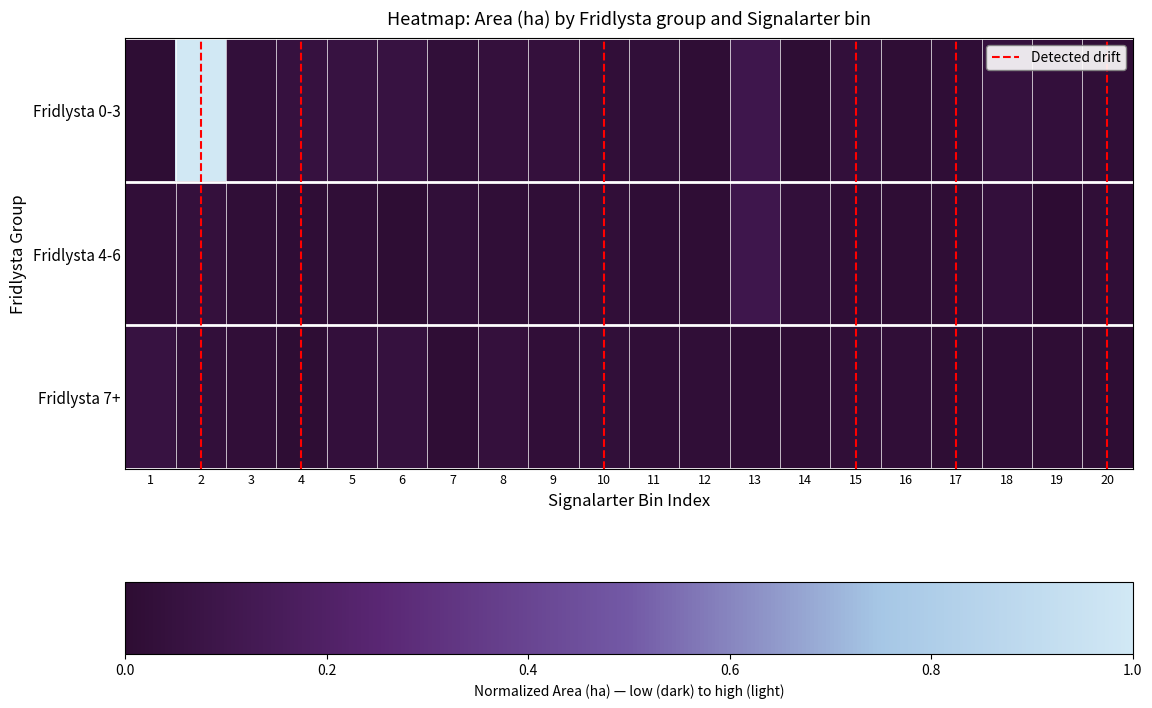

At how many categories does at least one series exceed 0?

20